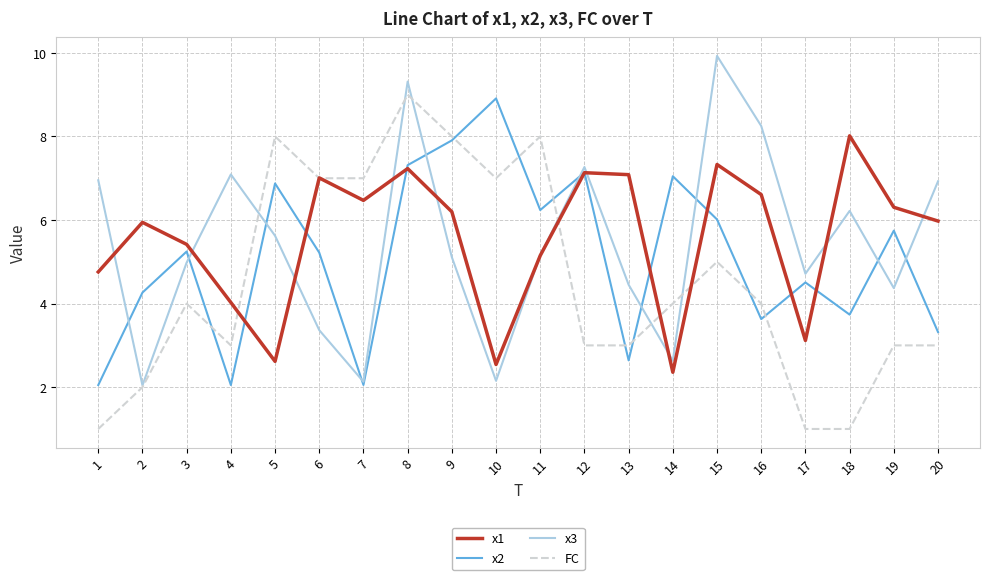

What is the average value of the x2 series?

5.1